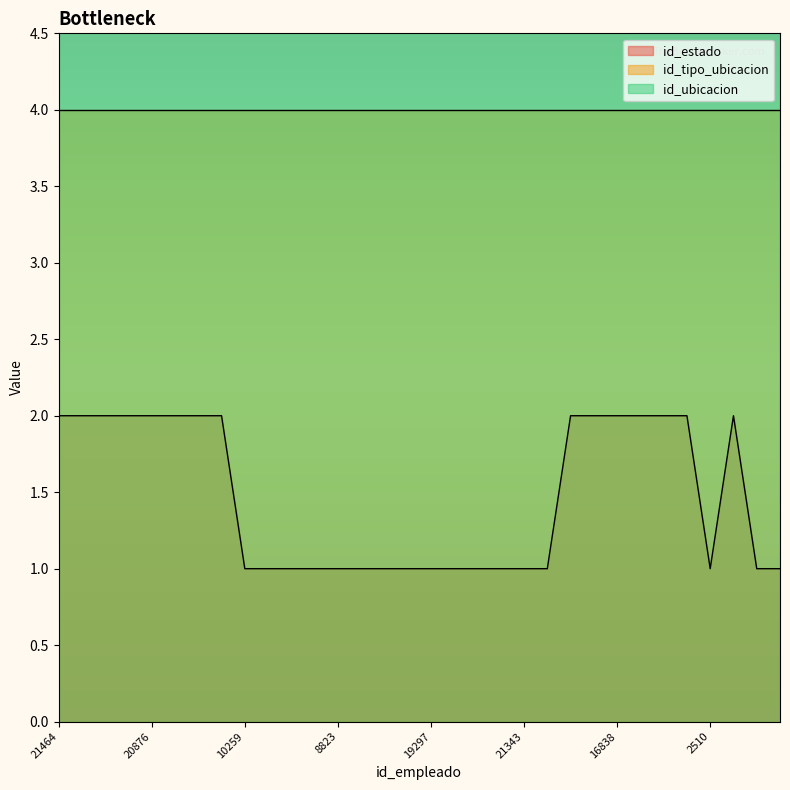

True or false: id_ubicacion and id_tipo_ubicacion cross at least once.

False